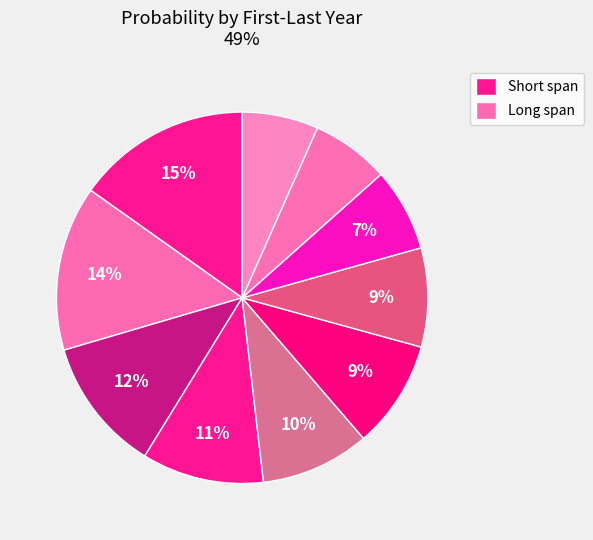

How many segments does this pie chart have?

10